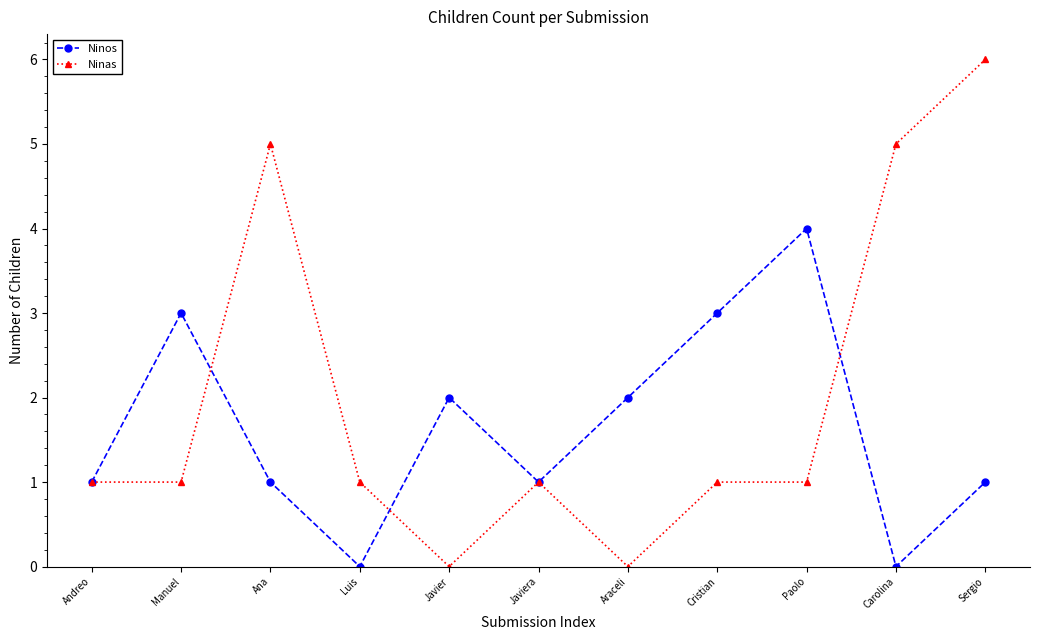

Which series has the largest range (max minus min)?

Ninas